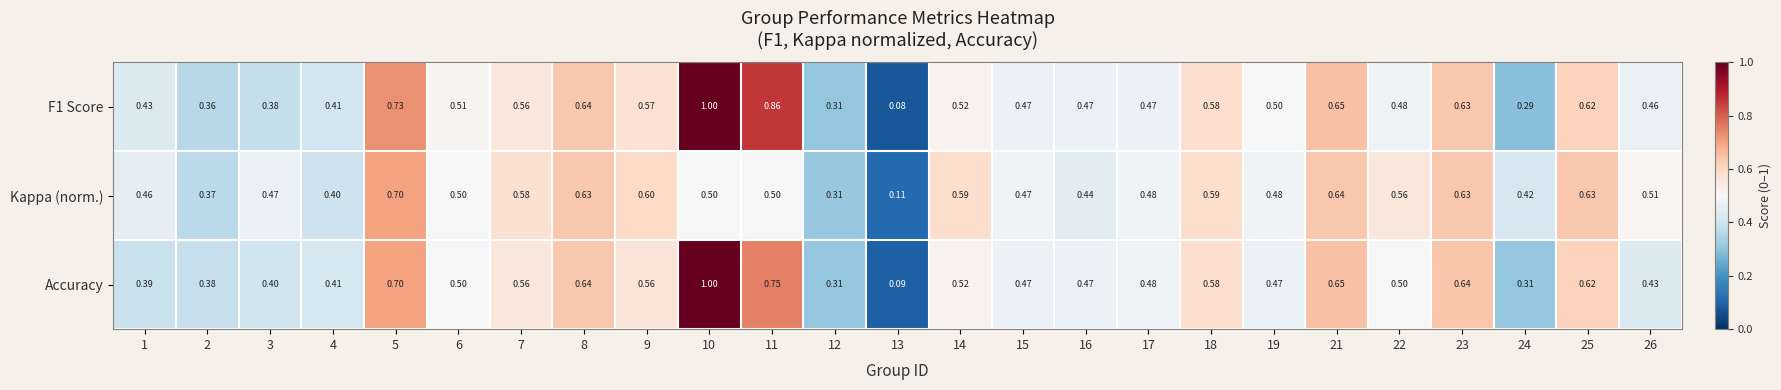

Is the value of Kappa (norm.) at 10 greater than the value of F1 Score at 18?

No